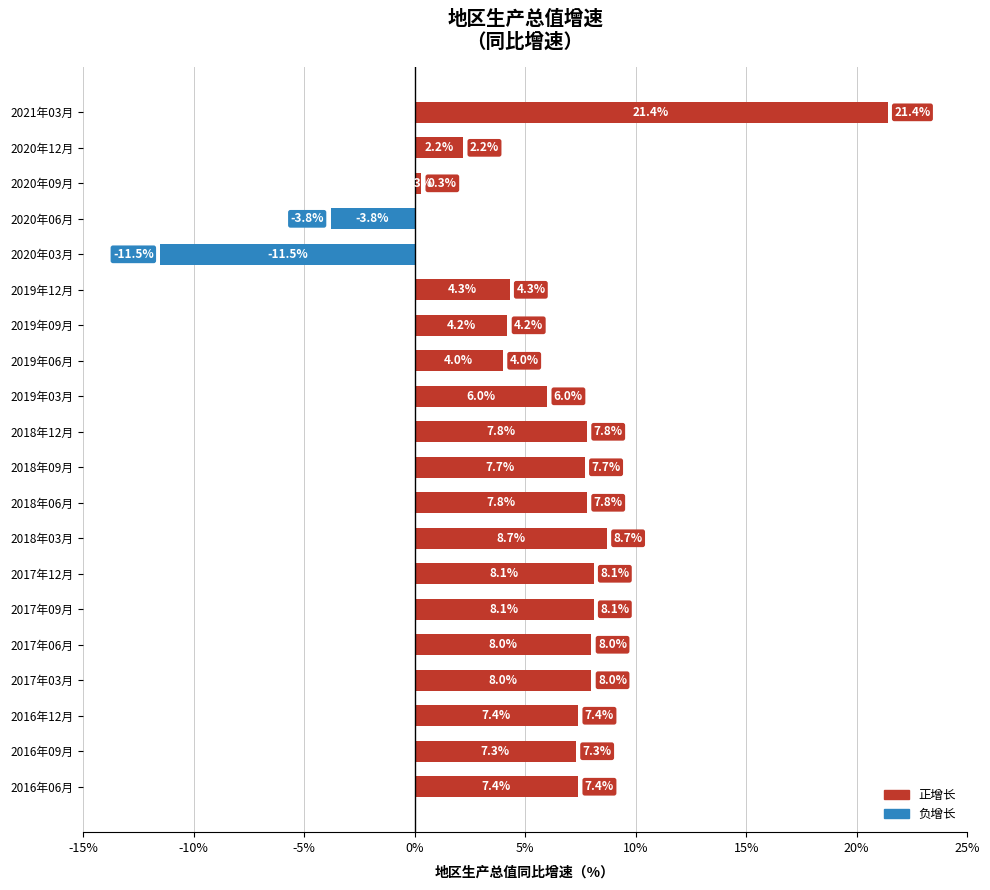

How many values are below 7?

8